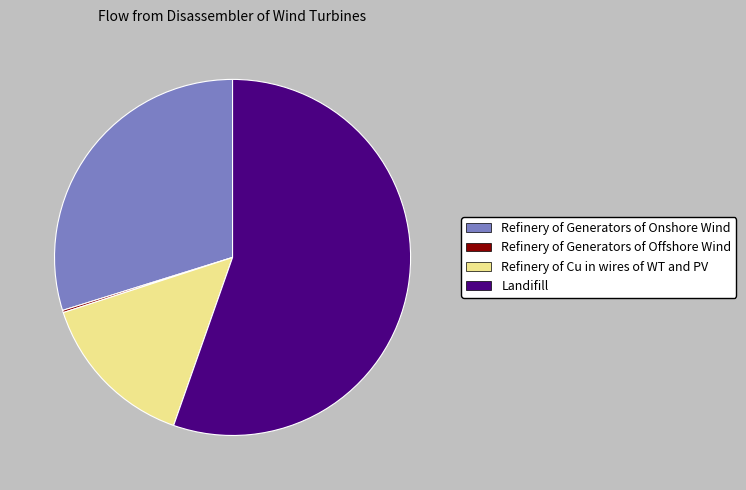

Which category has the biggest portion of the pie?

Landifill